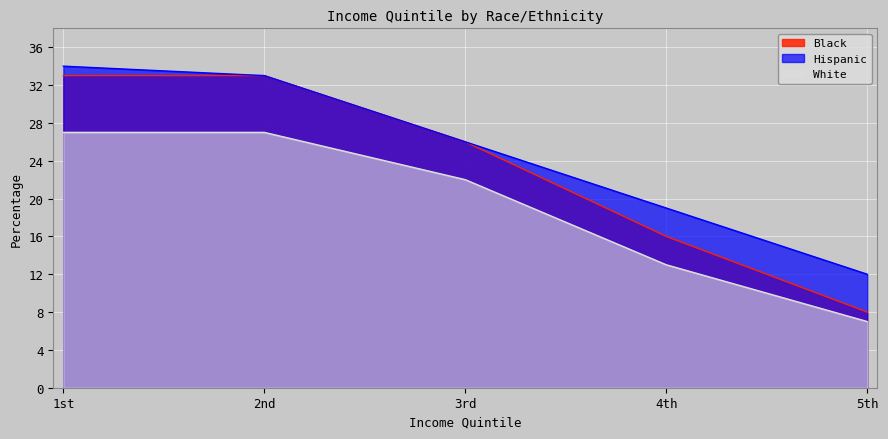

What is the approximate value of Black at 1st?

33